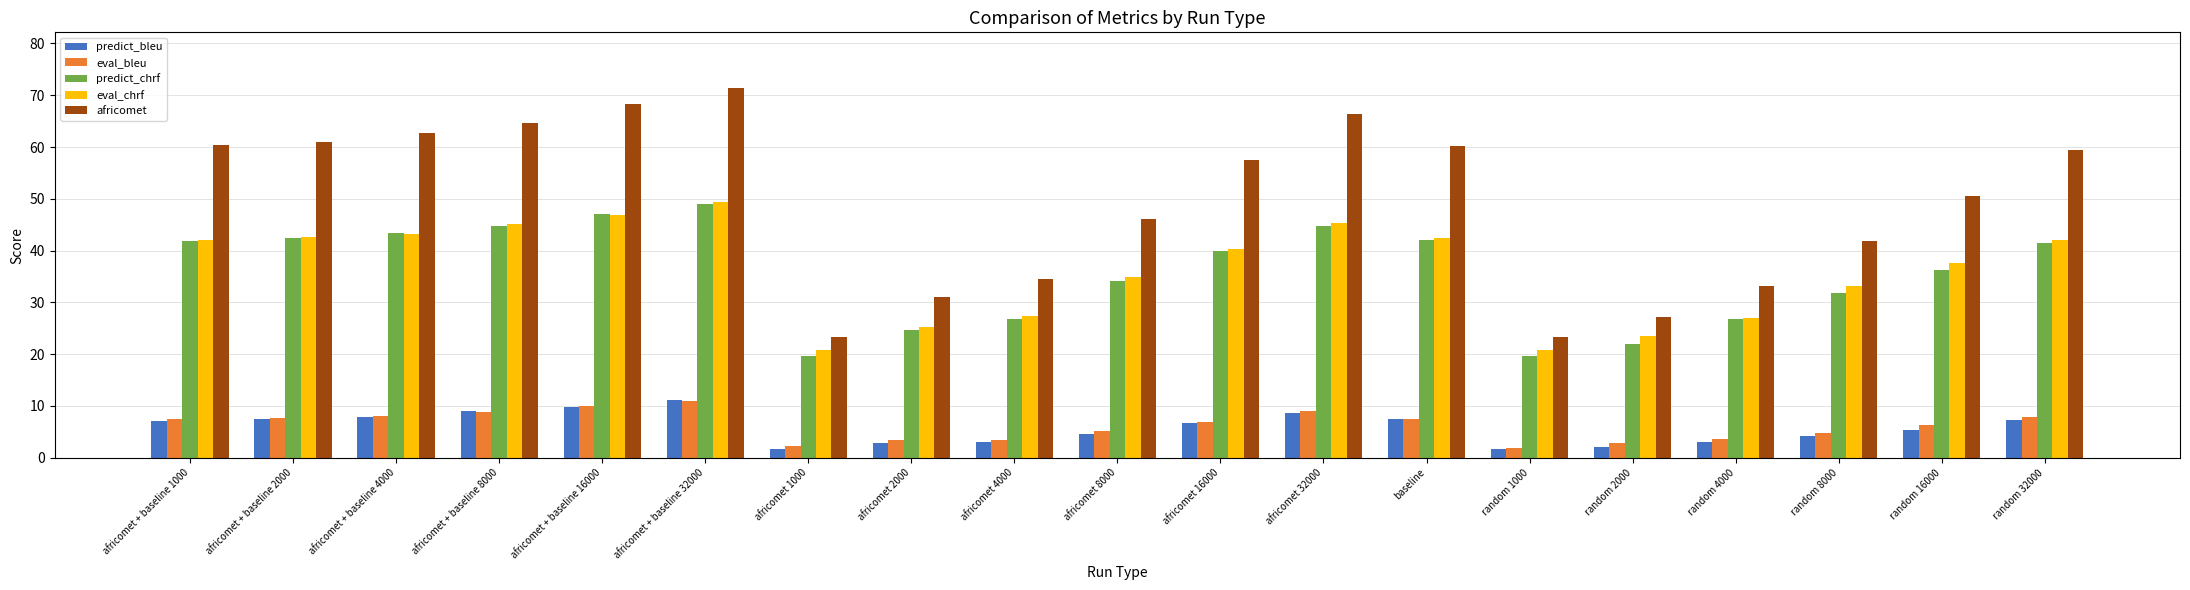

At how many categories does at least one series exceed 45?

12